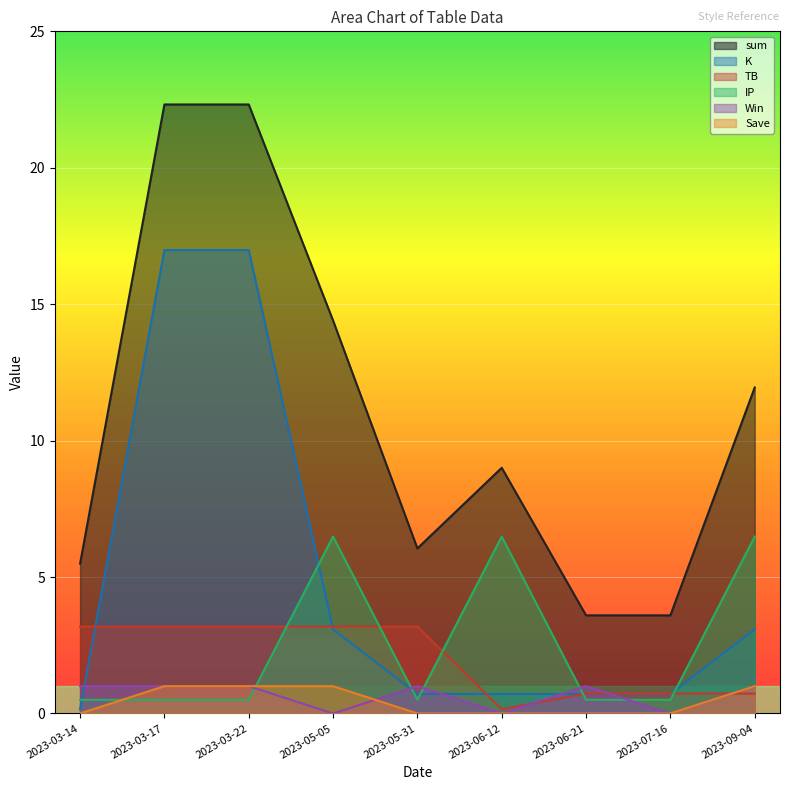

Which series changed the most between 2023-03-22 and 2023-05-05?

K